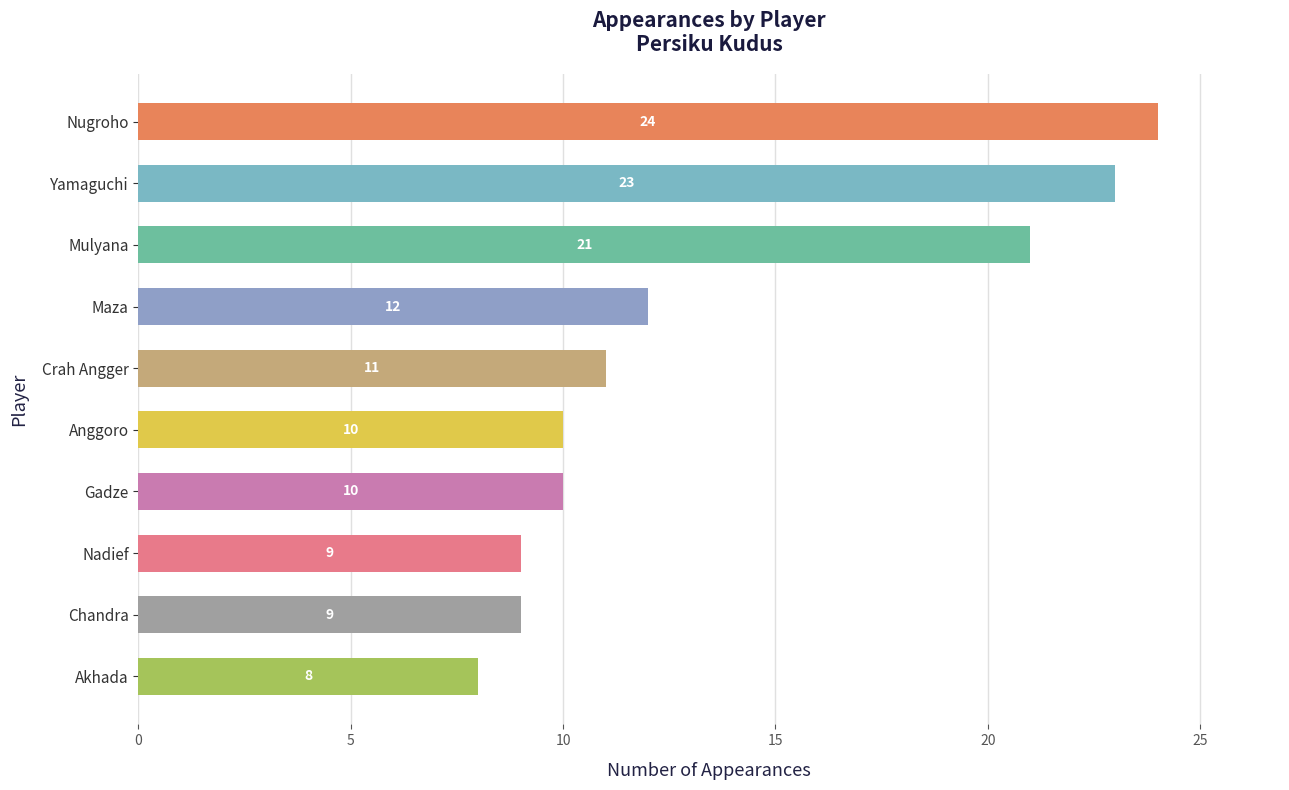

How many data points are less than 11?

5